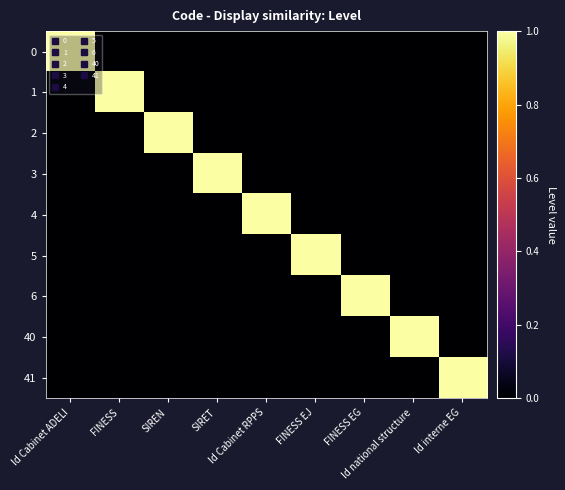

Reading left to right, list all the values displayed in this chart.

0: Id Cabinet ADELI=1	FINESS=0	SIREN=0	SIRET=0	Id Cabinet RPPS=0	FINESS EJ=0	FINESS EG=0	Id national structure=0	Id interne EG=0
1: Id Cabinet ADELI=0	FINESS=1	SIREN=0	SIRET=0	Id Cabinet RPPS=0	FINESS EJ=0	FINESS EG=0	Id national structure=0	Id interne EG=0
2: Id Cabinet ADELI=0	FINESS=0	SIREN=1	SIRET=0	Id Cabinet RPPS=0	FINESS EJ=0	FINESS EG=0	Id national structure=0	Id interne EG=0
3: Id Cabinet ADELI=0	FINESS=0	SIREN=0	SIRET=1	Id Cabinet RPPS=0	FINESS EJ=0	FINESS EG=0	Id national structure=0	Id interne EG=0
4: Id Cabinet ADELI=0	FINESS=0	SIREN=0	SIRET=0	Id Cabinet RPPS=1	FINESS EJ=0	FINESS EG=0	Id national structure=0	Id interne EG=0
5: Id Cabinet ADELI=0	FINESS=0	SIREN=0	SIRET=0	Id Cabinet RPPS=0	FINESS EJ=1	FINESS EG=0	Id national structure=0	Id interne EG=0
6: Id Cabinet ADELI=0	FINESS=0	SIREN=0	SIRET=0	Id Cabinet RPPS=0	FINESS EJ=0	FINESS EG=1	Id national structure=0	Id interne EG=0
40: Id Cabinet ADELI=0	FINESS=0	SIREN=0	SIRET=0	Id Cabinet RPPS=0	FINESS EJ=0	FINESS EG=0	Id national structure=1	Id interne EG=0
41: Id Cabinet ADELI=0	FINESS=0	SIREN=0	SIRET=0	Id Cabinet RPPS=0	FINESS EJ=0	FINESS EG=0	Id national structure=0	Id interne EG=1